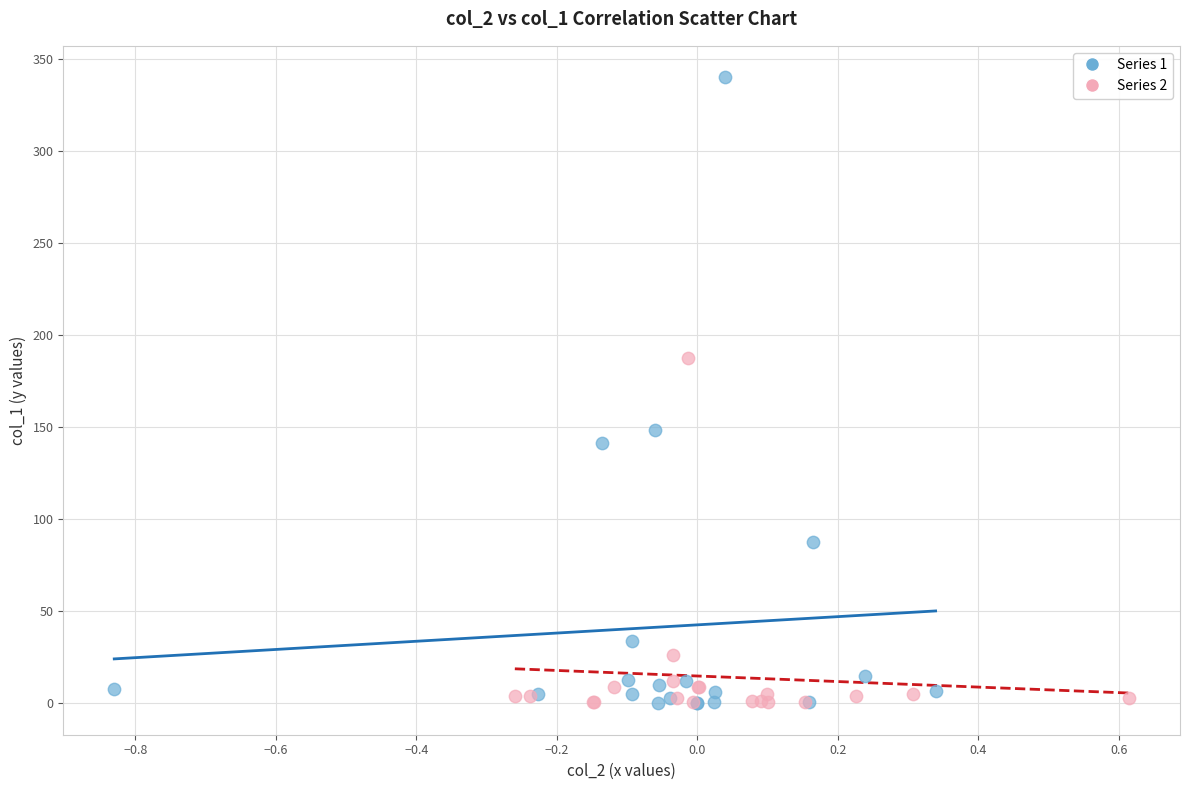

Which series reaches the maximum Y coordinate?

Series 1